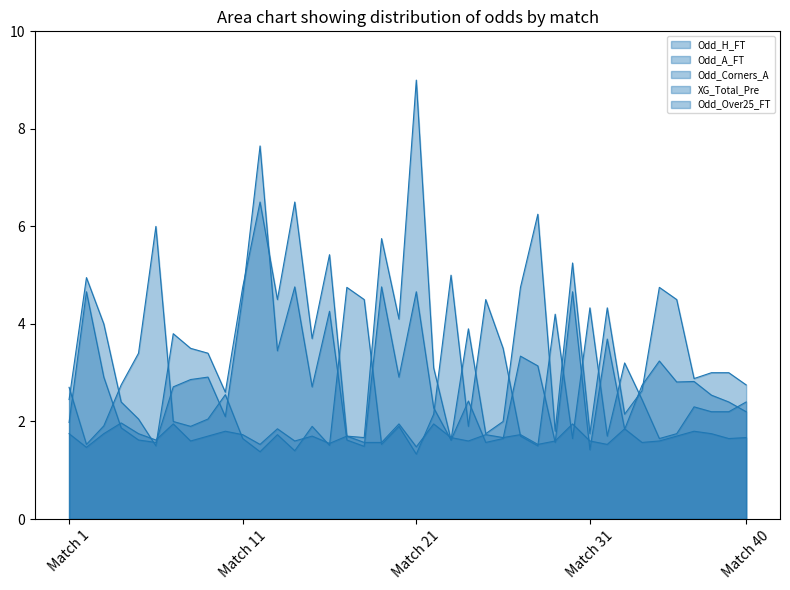

Which series has the largest range (max minus min)?

Odd_A_FT